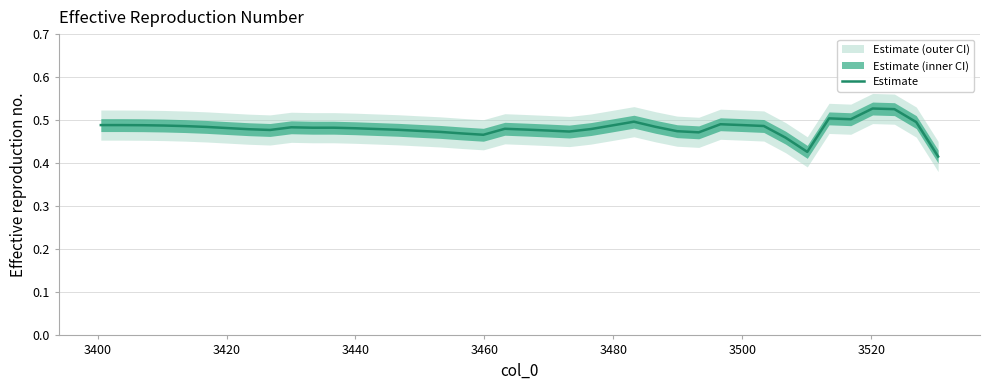

How many categories are shown in the chart?

40